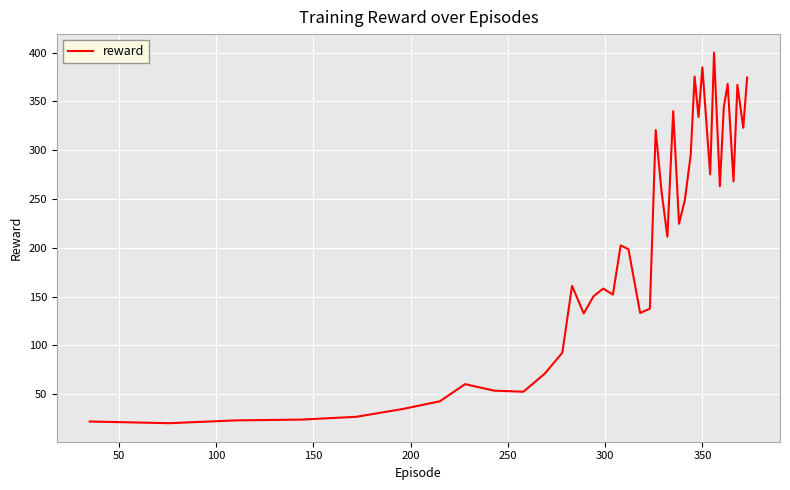

Does the chart display data point markers on the line(s)?

No